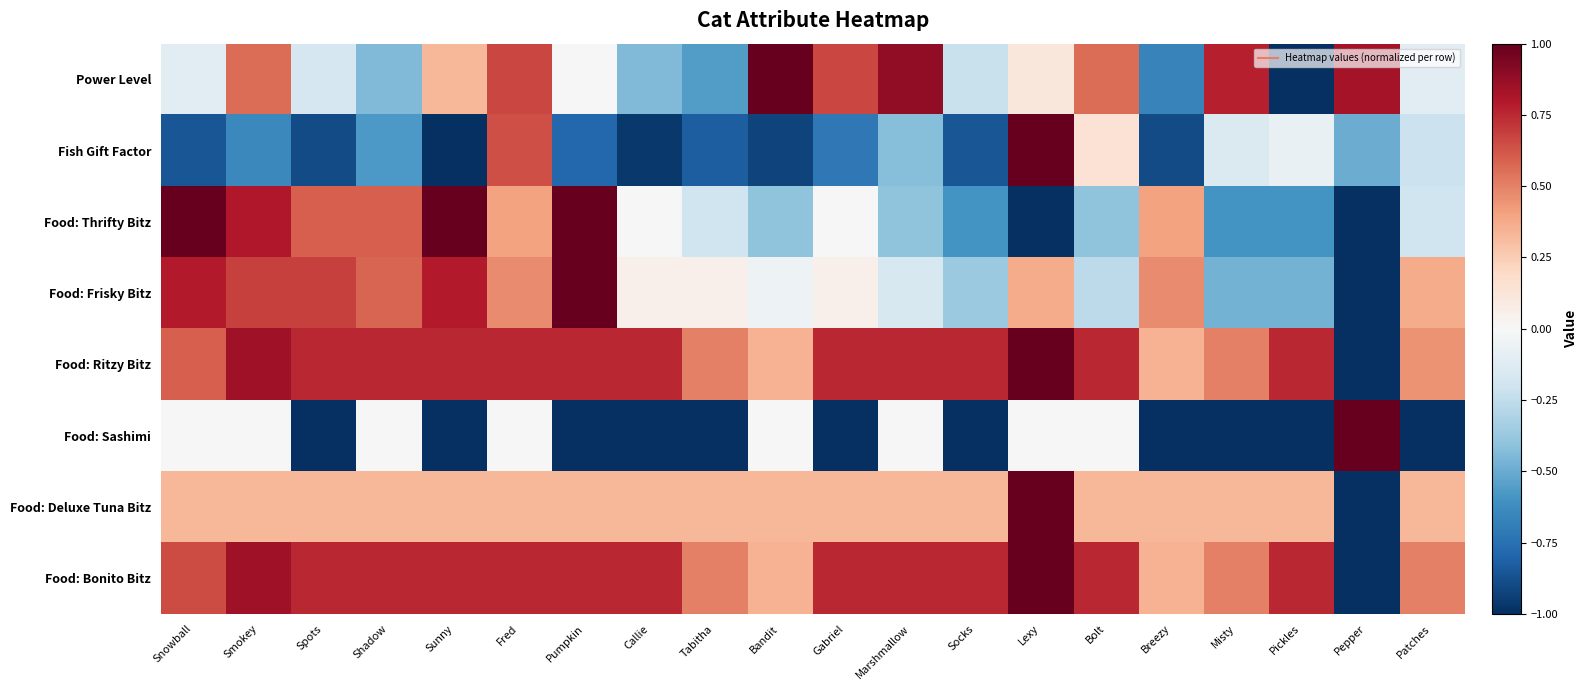

Rank the series by their maximum value, from highest to lowest.

Power Level, Fish Gift Factor, Food: Thrifty Bitz, Food: Frisky Bitz, Food: Ritzy Bitz, Food: Sashimi, Food: Deluxe Tuna Bitz, Food: Bonito Bitz